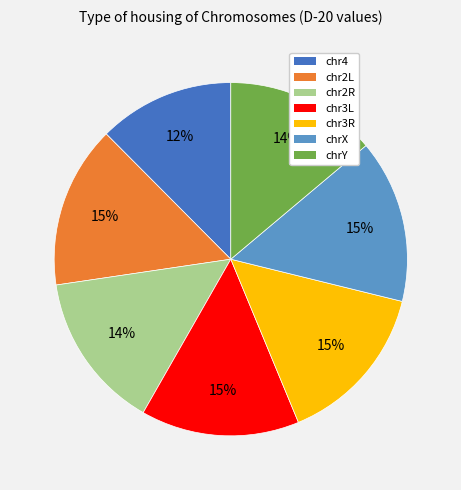

What percentage is the chr4 slice, to the nearest percent?

12%